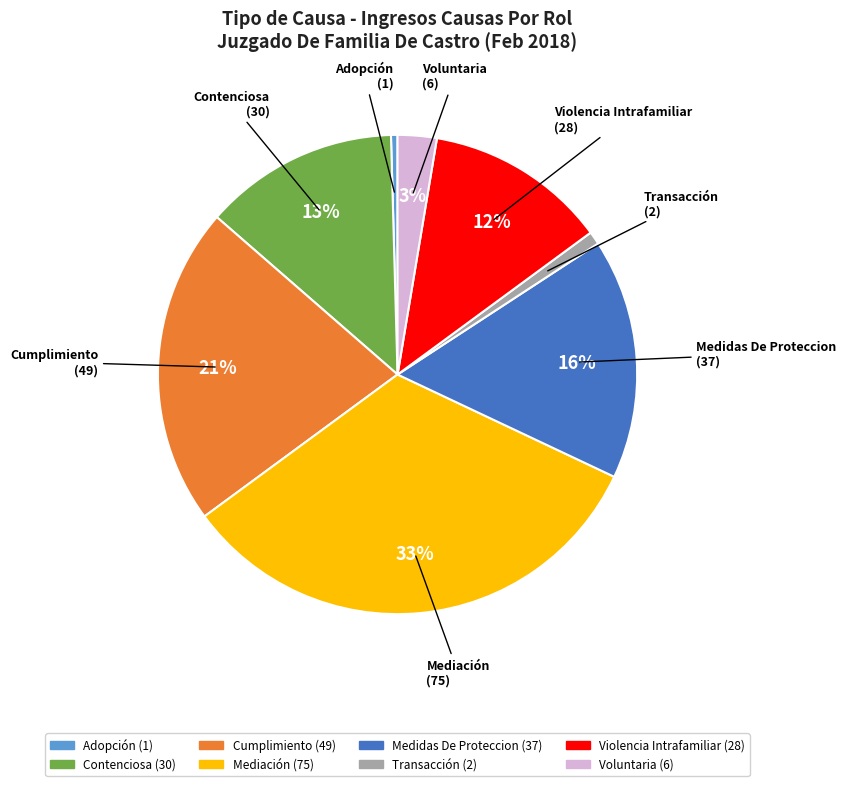

What percentage is the Cumplimiento slice, to the nearest percent?

21%